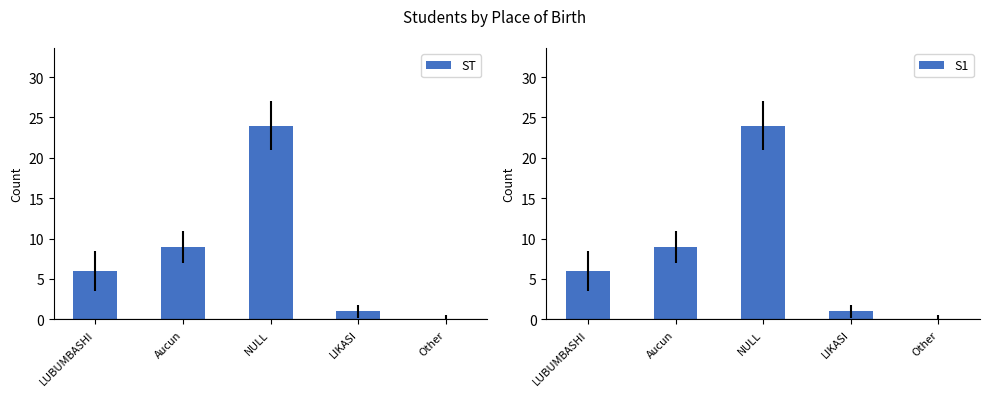

What is the label of the 4th bar from the left?

LIKASI